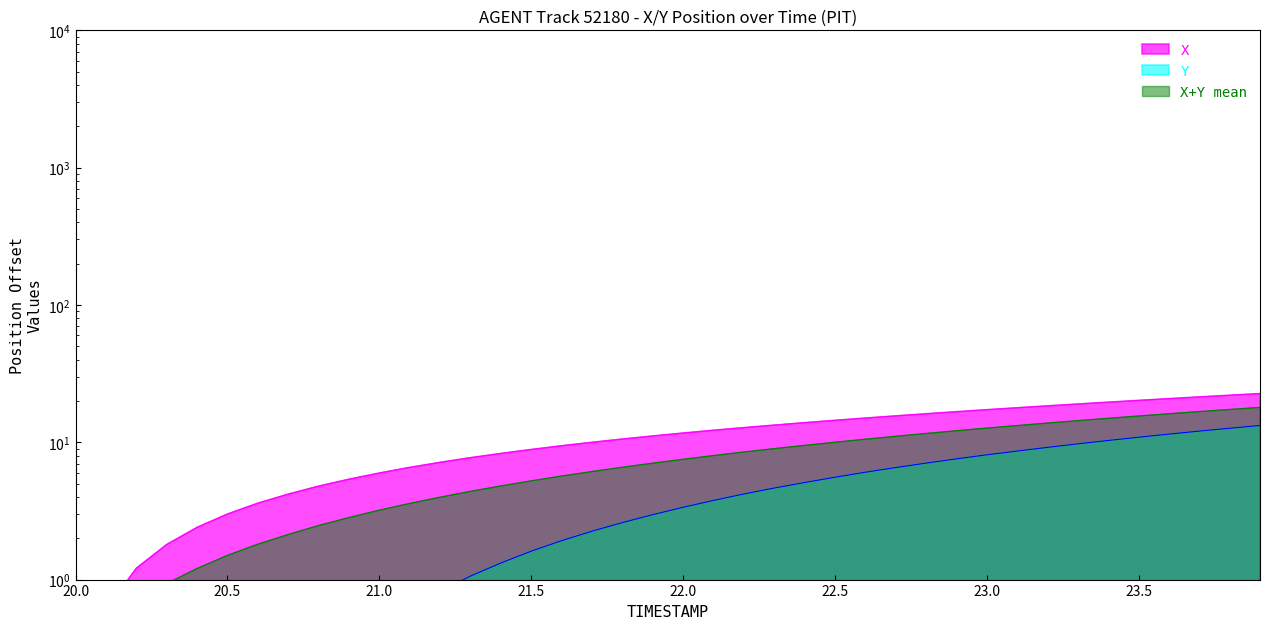

How many positive values does the X series have?

39